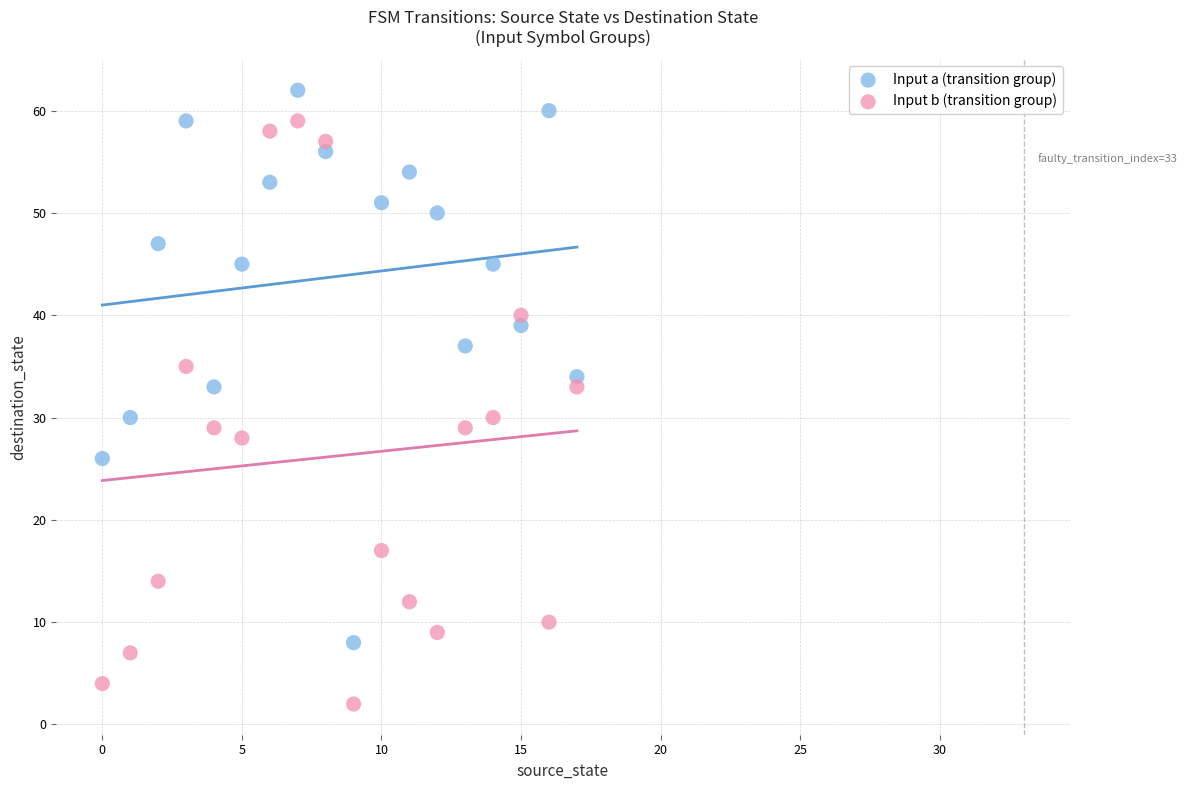

Which series has the largest Y range (max minus min)?

Input b (transition group)